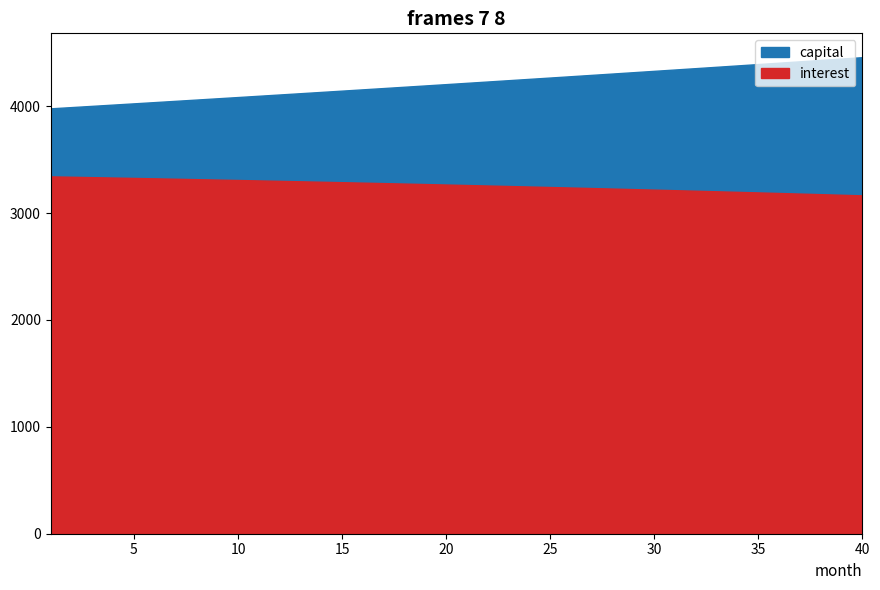

Reading left to right, transcribe all the data shown in this chart.

capital: 3979.8	3991.4	4003.1	4014.8	4026.5	4038.2	4050.0	4061.8	4073.6	4085.5	4097.4	4109.4	4121.4	4133.4	4145.5	4157.5	4169.7	4181.8	4194.0	4206.3	4218.5	4230.8	4243.2	4255.6	4268.0	4280.4	4292.9	4305.4	4318.0	4330.6	4343.2	4355.9	4368.6	4381.3	4394.1	4406.9	4419.8	4432.7	4445.6	4458.5
interest: 3343.1	3339.5	3335.9	3332.2	3328.5	3324.8	3321.0	3317.1	3313.2	3309.3	3305.3	3301.2	3297.1	3292.9	3288.7	3284.5	3280.1	3275.8	3271.3	3266.9	3262.3	3257.7	3253.1	3248.4	3243.7	3238.8	3234.0	3229.1	3224.1	3219.1	3214.0	3208.8	3203.6	3198.4	3193.0	3187.7	3182.2	3176.7	3171.2	3165.6